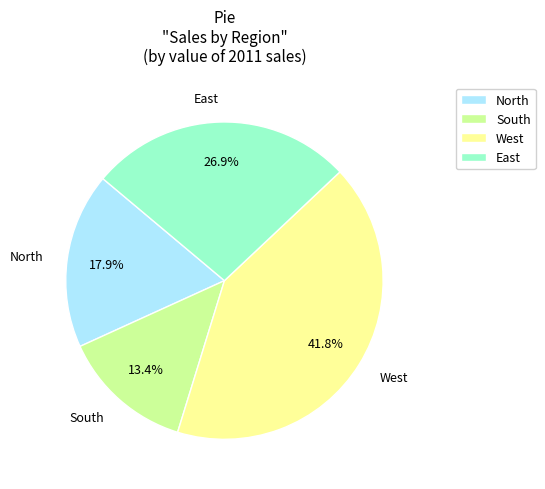

Approximately how many times larger is the value at South compared to West?

0.3